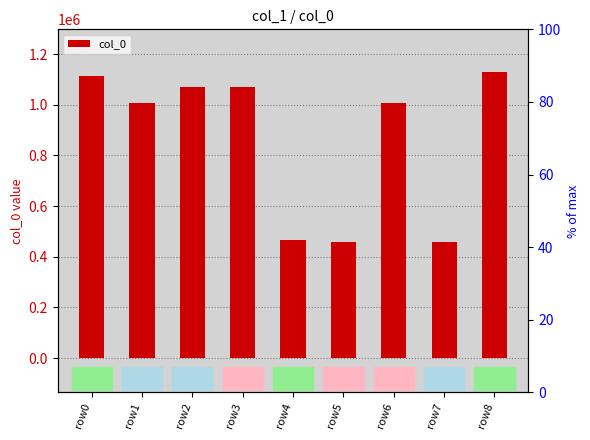

Which label corresponds to the smallest value in the chart?

row7